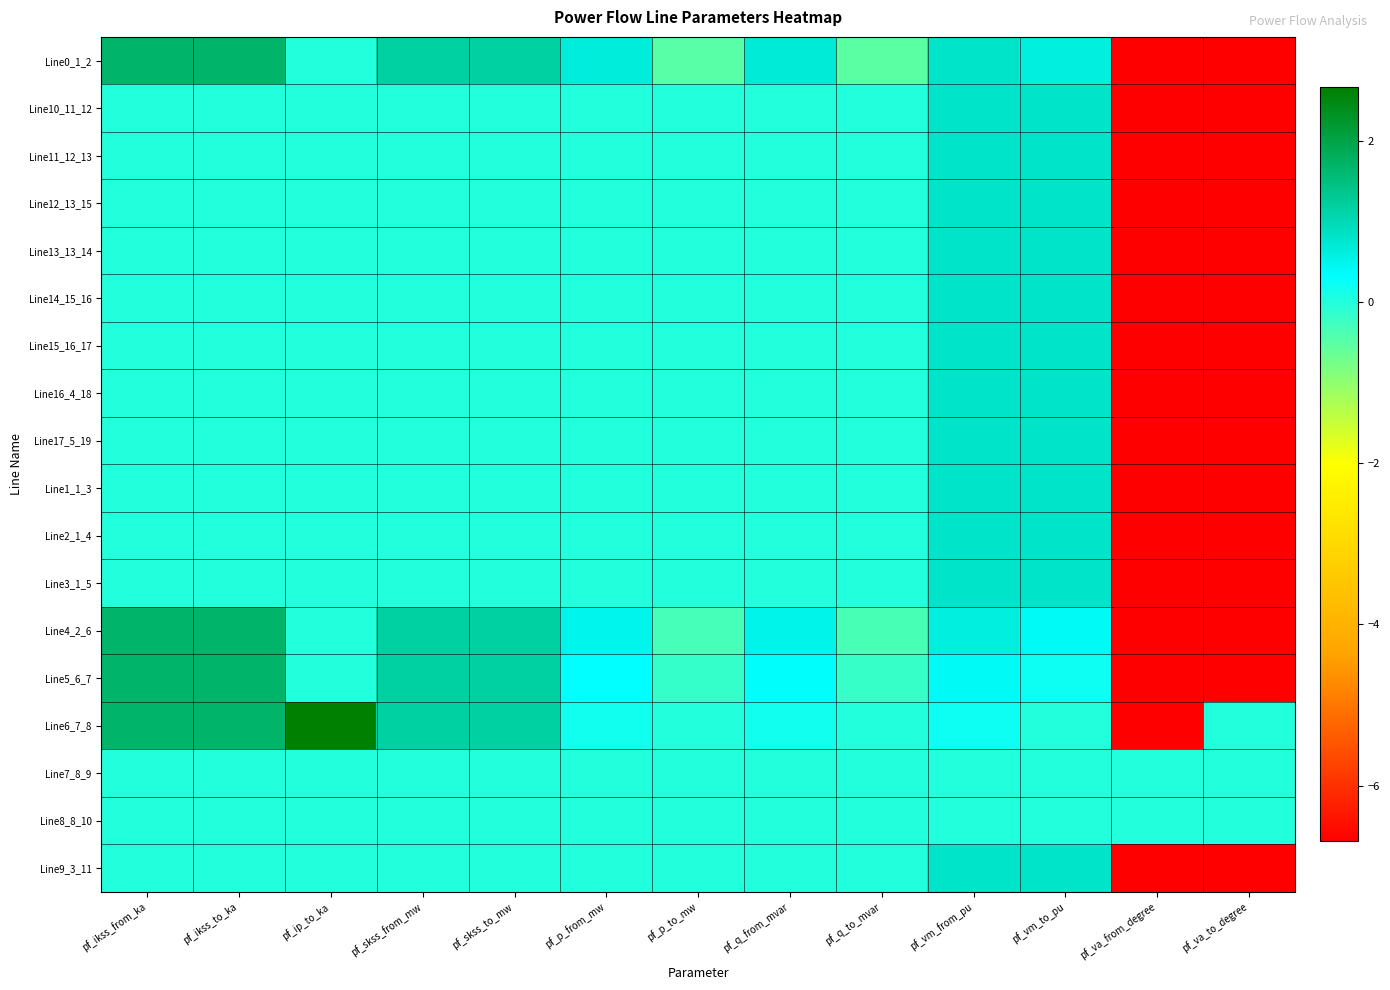

Reading right to left, transcribe all the data shown in this chart.

Line0_1_2: pf_va_to_degree=-6.7	pf_va_from_degree=-6.7	pf_vm_to_pu=0.6	pf_vm_from_pu=0.8	pf_q_to_mvar=-0.5	pf_q_from_mvar=0.7	pf_p_to_mw=-0.5	pf_p_from_mw=0.7	pf_skss_to_mw=1.2	pf_skss_from_mw=1.2	pf_ip_to_ka=0.0	pf_ikss_to_ka=1.7	pf_ikss_from_ka=1.7
Line10_11_12: pf_va_to_degree=-6.7	pf_va_from_degree=-6.7	pf_vm_to_pu=0.8	pf_vm_from_pu=0.8	pf_q_to_mvar=0.0	pf_q_from_mvar=0.0	pf_p_to_mw=0.0	pf_p_from_mw=0.0	pf_skss_to_mw=0.0	pf_skss_from_mw=0.0	pf_ip_to_ka=0.0	pf_ikss_to_ka=0.0	pf_ikss_from_ka=0.0
Line11_12_13: pf_va_to_degree=-6.7	pf_va_from_degree=-6.7	pf_vm_to_pu=0.8	pf_vm_from_pu=0.8	pf_q_to_mvar=0.0	pf_q_from_mvar=0.0	pf_p_to_mw=0.0	pf_p_from_mw=0.0	pf_skss_to_mw=0.0	pf_skss_from_mw=0.0	pf_ip_to_ka=0.0	pf_ikss_to_ka=0.0	pf_ikss_from_ka=0.0
Line12_13_15: pf_va_to_degree=-6.7	pf_va_from_degree=-6.7	pf_vm_to_pu=0.8	pf_vm_from_pu=0.8	pf_q_to_mvar=0.0	pf_q_from_mvar=0.0	pf_p_to_mw=0.0	pf_p_from_mw=0.0	pf_skss_to_mw=0.0	pf_skss_from_mw=0.0	pf_ip_to_ka=0.0	pf_ikss_to_ka=0.0	pf_ikss_from_ka=0.0
Line13_13_14: pf_va_to_degree=-6.7	pf_va_from_degree=-6.7	pf_vm_to_pu=0.8	pf_vm_from_pu=0.8	pf_q_to_mvar=0.0	pf_q_from_mvar=0.0	pf_p_to_mw=0.0	pf_p_from_mw=0.0	pf_skss_to_mw=0.0	pf_skss_from_mw=0.0	pf_ip_to_ka=0.0	pf_ikss_to_ka=0.0	pf_ikss_from_ka=0.0
Line14_15_16: pf_va_to_degree=-6.7	pf_va_from_degree=-6.7	pf_vm_to_pu=0.8	pf_vm_from_pu=0.8	pf_q_to_mvar=0.0	pf_q_from_mvar=0.0	pf_p_to_mw=0.0	pf_p_from_mw=0.0	pf_skss_to_mw=0.0	pf_skss_from_mw=0.0	pf_ip_to_ka=0.0	pf_ikss_to_ka=0.0	pf_ikss_from_ka=0.0
Line15_16_17: pf_va_to_degree=-6.7	pf_va_from_degree=-6.7	pf_vm_to_pu=0.8	pf_vm_from_pu=0.8	pf_q_to_mvar=0.0	pf_q_from_mvar=0.0	pf_p_to_mw=0.0	pf_p_from_mw=0.0	pf_skss_to_mw=0.0	pf_skss_from_mw=0.0	pf_ip_to_ka=0.0	pf_ikss_to_ka=0.0	pf_ikss_from_ka=0.0
Line16_4_18: pf_va_to_degree=-6.7	pf_va_from_degree=-6.7	pf_vm_to_pu=0.8	pf_vm_from_pu=0.8	pf_q_to_mvar=0.0	pf_q_from_mvar=0.0	pf_p_to_mw=0.0	pf_p_from_mw=0.0	pf_skss_to_mw=0.0	pf_skss_from_mw=0.0	pf_ip_to_ka=0.0	pf_ikss_to_ka=0.0	pf_ikss_from_ka=0.0
Line17_5_19: pf_va_to_degree=-6.7	pf_va_from_degree=-6.7	pf_vm_to_pu=0.8	pf_vm_from_pu=0.8	pf_q_to_mvar=0.0	pf_q_from_mvar=0.0	pf_p_to_mw=0.0	pf_p_from_mw=0.0	pf_skss_to_mw=0.0	pf_skss_from_mw=0.0	pf_ip_to_ka=0.0	pf_ikss_to_ka=0.0	pf_ikss_from_ka=0.0
Line1_1_3: pf_va_to_degree=-6.7	pf_va_from_degree=-6.7	pf_vm_to_pu=0.8	pf_vm_from_pu=0.8	pf_q_to_mvar=0.0	pf_q_from_mvar=0.0	pf_p_to_mw=0.0	pf_p_from_mw=0.0	pf_skss_to_mw=0.0	pf_skss_from_mw=0.0	pf_ip_to_ka=0.0	pf_ikss_to_ka=0.0	pf_ikss_from_ka=0.0
Line2_1_4: pf_va_to_degree=-6.7	pf_va_from_degree=-6.7	pf_vm_to_pu=0.8	pf_vm_from_pu=0.8	pf_q_to_mvar=0.0	pf_q_from_mvar=-0.0	pf_p_to_mw=0.0	pf_p_from_mw=-0.0	pf_skss_to_mw=0.0	pf_skss_from_mw=0.0	pf_ip_to_ka=0.0	pf_ikss_to_ka=0.0	pf_ikss_from_ka=0.0
Line3_1_5: pf_va_to_degree=-6.7	pf_va_from_degree=-6.7	pf_vm_to_pu=0.8	pf_vm_from_pu=0.8	pf_q_to_mvar=0.0	pf_q_from_mvar=0.0	pf_p_to_mw=0.0	pf_p_from_mw=0.0	pf_skss_to_mw=0.0	pf_skss_from_mw=0.0	pf_ip_to_ka=0.0	pf_ikss_to_ka=0.0	pf_ikss_from_ka=0.0
Line4_2_6: pf_va_to_degree=-6.7	pf_va_from_degree=-6.7	pf_vm_to_pu=0.4	pf_vm_from_pu=0.6	pf_q_to_mvar=-0.3	pf_q_from_mvar=0.5	pf_p_to_mw=-0.3	pf_p_from_mw=0.5	pf_skss_to_mw=1.2	pf_skss_from_mw=1.2	pf_ip_to_ka=0.0	pf_ikss_to_ka=1.7	pf_ikss_from_ka=1.7
Line5_6_7: pf_va_to_degree=-6.7	pf_va_from_degree=-6.7	pf_vm_to_pu=0.2	pf_vm_from_pu=0.4	pf_q_to_mvar=-0.2	pf_q_from_mvar=0.3	pf_p_to_mw=-0.2	pf_p_from_mw=0.3	pf_skss_to_mw=1.2	pf_skss_from_mw=1.2	pf_ip_to_ka=0.0	pf_ikss_to_ka=1.7	pf_ikss_from_ka=1.7
Line6_7_8: pf_va_to_degree=0.0	pf_va_from_degree=-6.7	pf_vm_to_pu=0.0	pf_vm_from_pu=0.2	pf_q_to_mvar=-0.0	pf_q_from_mvar=0.2	pf_p_to_mw=-0.0	pf_p_from_mw=0.2	pf_skss_to_mw=1.2	pf_skss_from_mw=1.2	pf_ip_to_ka=2.7	pf_ikss_to_ka=1.7	pf_ikss_from_ka=1.7
Line7_8_9: pf_va_to_degree=0.0	pf_va_from_degree=0.0	pf_vm_to_pu=0.0	pf_vm_from_pu=0.0	pf_q_to_mvar=0.0	pf_q_from_mvar=0.0	pf_p_to_mw=0.0	pf_p_from_mw=0.0	pf_skss_to_mw=0.0	pf_skss_from_mw=0.0	pf_ip_to_ka=0.0	pf_ikss_to_ka=0.0	pf_ikss_from_ka=0.0
Line8_8_10: pf_va_to_degree=0.0	pf_va_from_degree=0.0	pf_vm_to_pu=0.0	pf_vm_from_pu=0.0	pf_q_to_mvar=0.0	pf_q_from_mvar=0.0	pf_p_to_mw=0.0	pf_p_from_mw=0.0	pf_skss_to_mw=0.0	pf_skss_from_mw=0.0	pf_ip_to_ka=0.0	pf_ikss_to_ka=0.0	pf_ikss_from_ka=0.0
Line9_3_11: pf_va_to_degree=-6.7	pf_va_from_degree=-6.7	pf_vm_to_pu=0.8	pf_vm_from_pu=0.8	pf_q_to_mvar=0.0	pf_q_from_mvar=0.0	pf_p_to_mw=0.0	pf_p_from_mw=0.0	pf_skss_to_mw=0.0	pf_skss_from_mw=0.0	pf_ip_to_ka=0.0	pf_ikss_to_ka=0.0	pf_ikss_from_ka=0.0